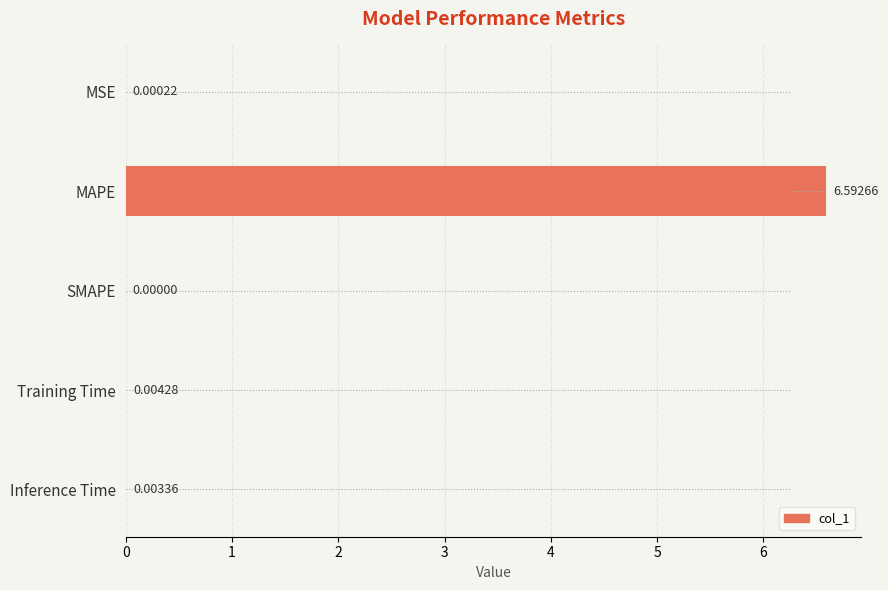

What is the average value?

1.3